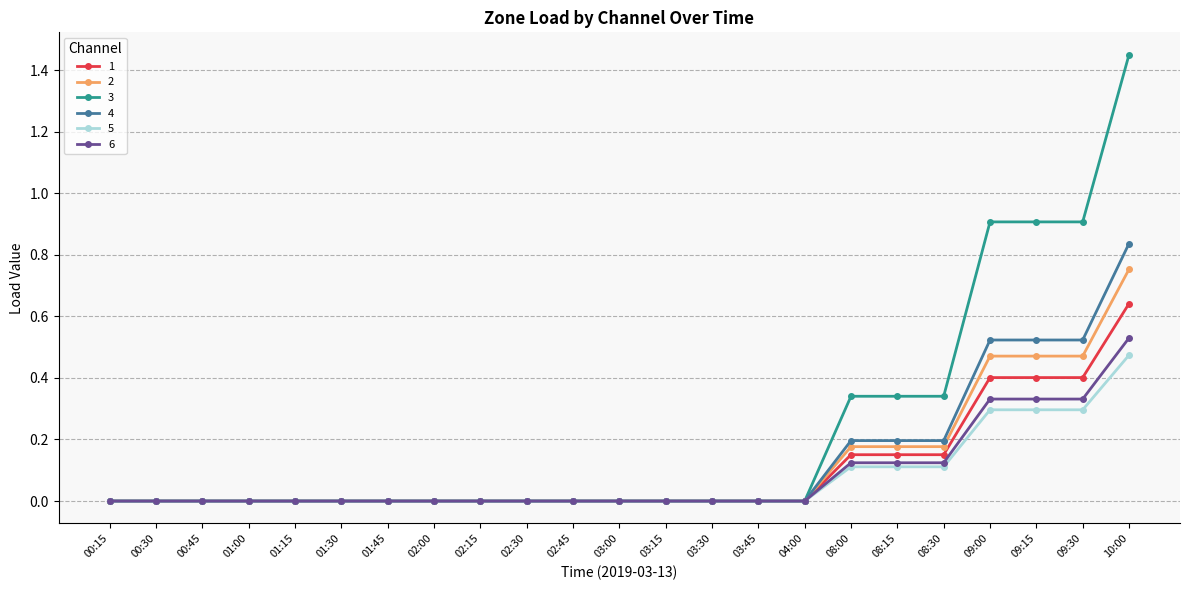

Which label corresponds to the largest value in the chart?

10:00